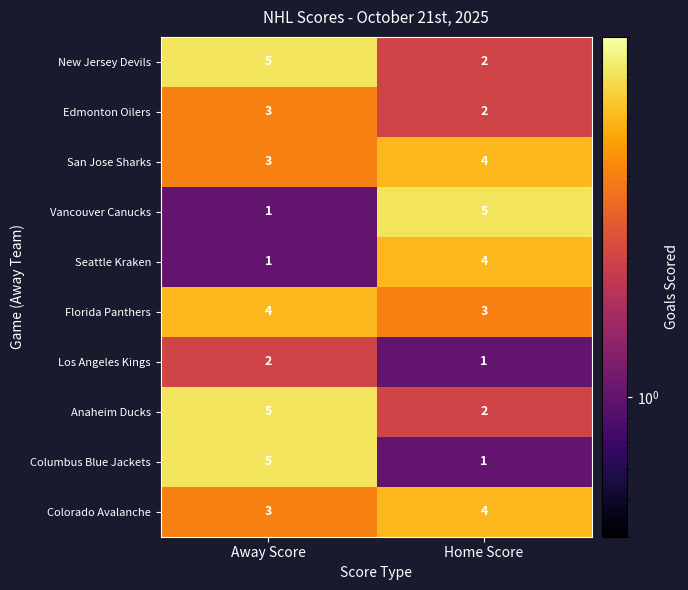

Reading left to right, what are all the values shown in this chart?

New Jersey Devils: 5	2
Edmonton Oilers: 3	2
San Jose Sharks: 3	4
Vancouver Canucks: 1	5
Seattle Kraken: 1	4
Florida Panthers: 4	3
Los Angeles Kings: 2	1
Anaheim Ducks: 5	2
Columbus Blue Jackets: 5	1
Colorado Avalanche: 3	4